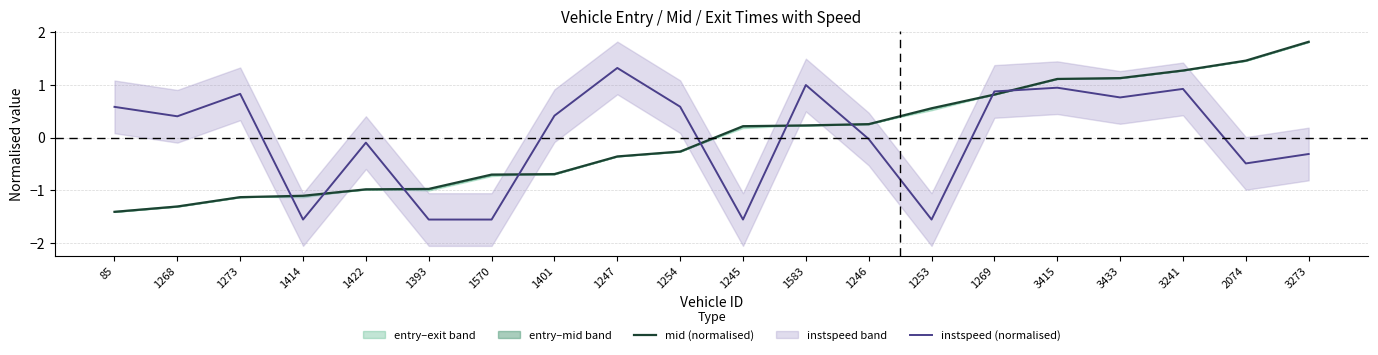

True or false: instspeed (normalised) and mid (normalised) intersect in this chart.

True